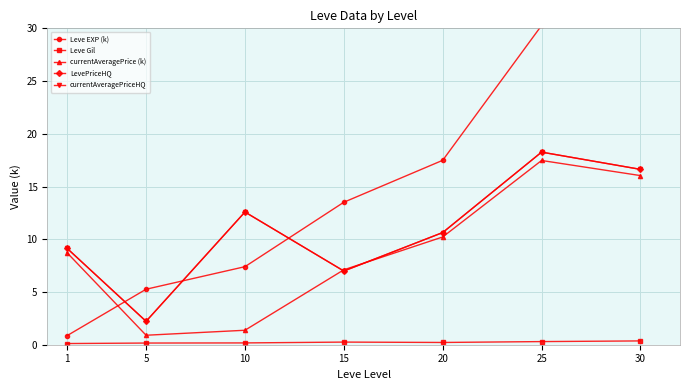

How many interior local valleys does the currentAveragePrice (k) series have?

1